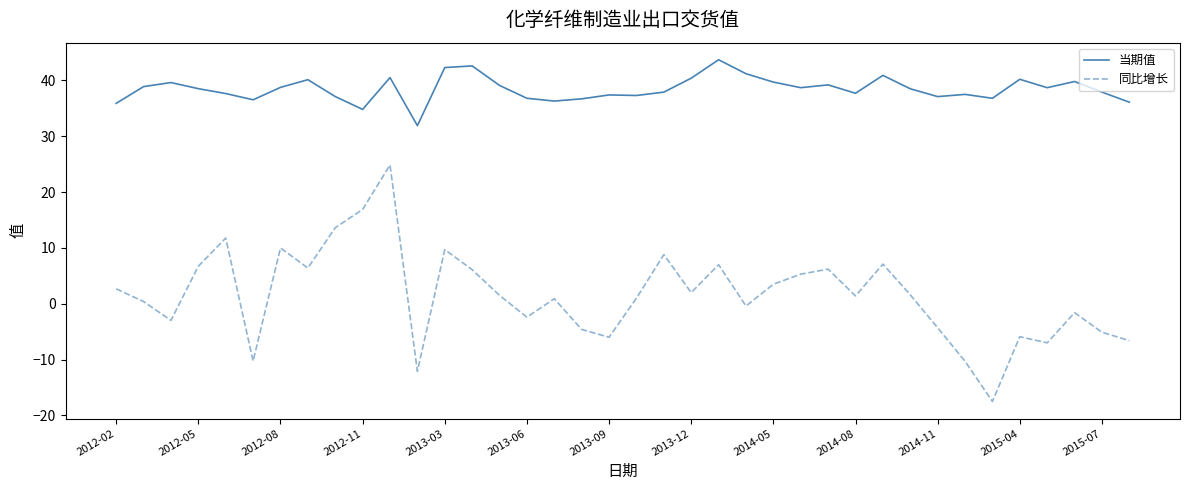

Which series has the largest range (max minus min)?

同比增长